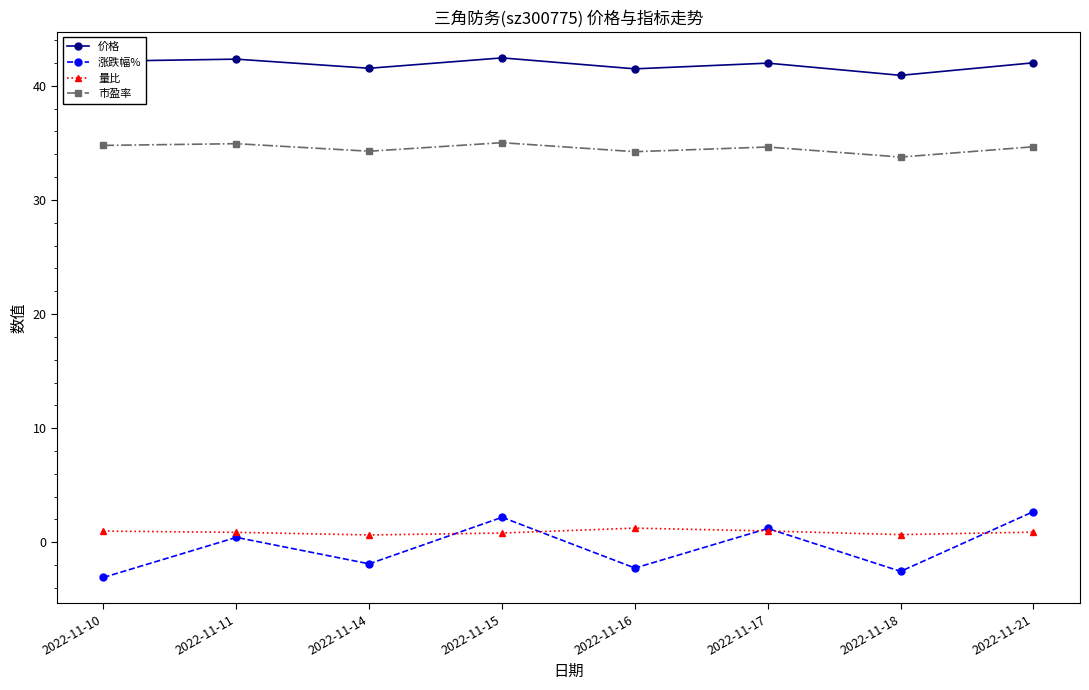

Which series changed the most between 2022-11-10 and 2022-11-11?

涨跌幅%